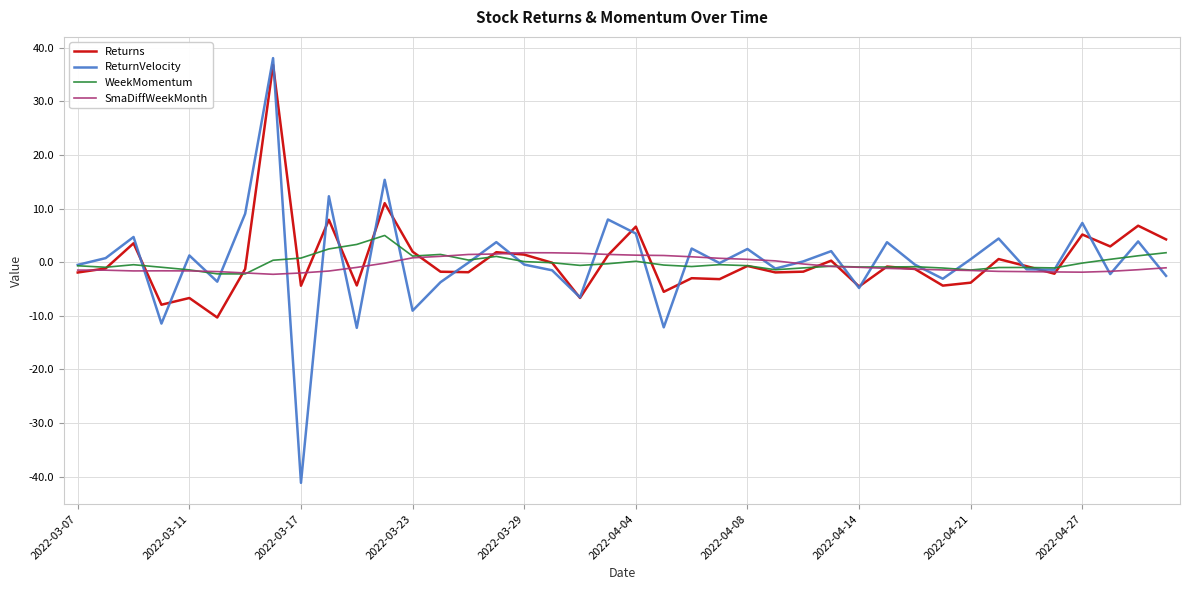

What is the greatest value displayed?

38.0